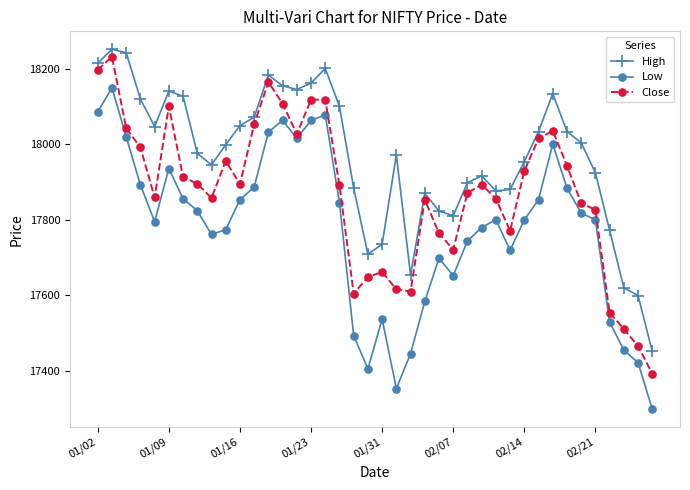

Which series has the largest range (max minus min)?

Low